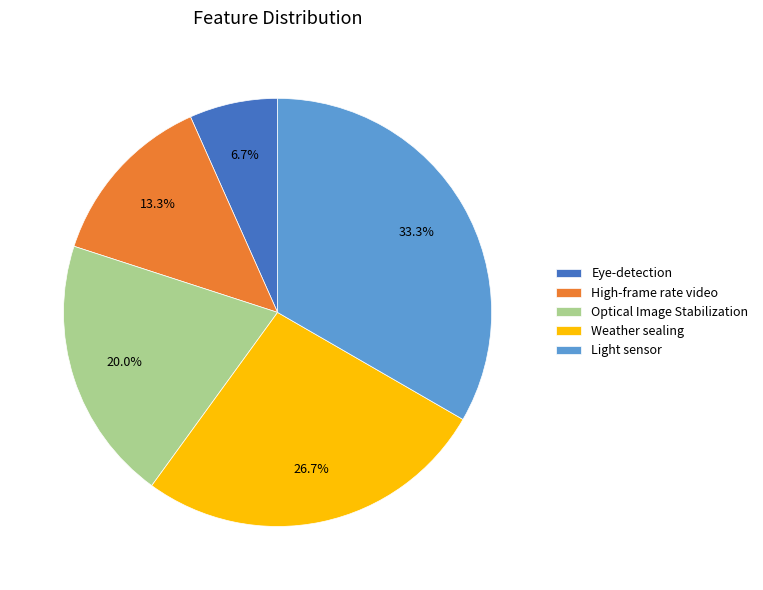

What is the ratio of the value at High-frame rate video to the value at Light sensor?

0.4